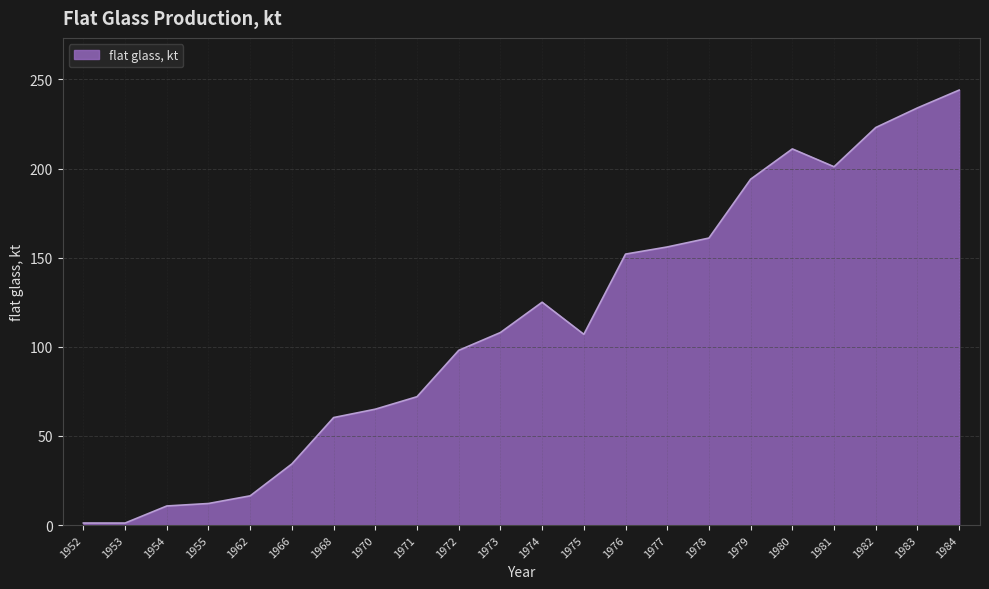

What is the change in value from 1971 to 1972?

+26.0